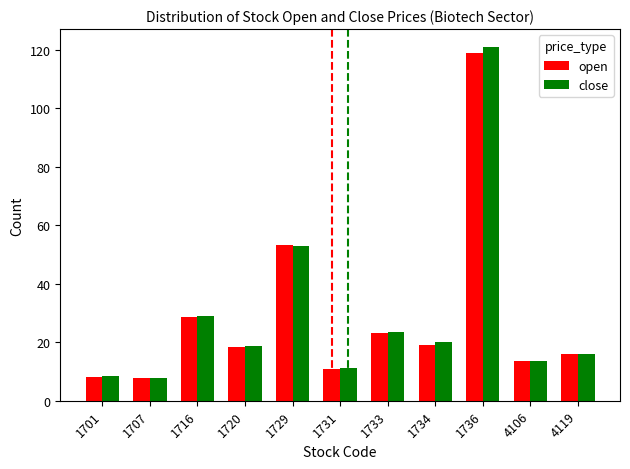

Where is open nearest to the value 63?

1729